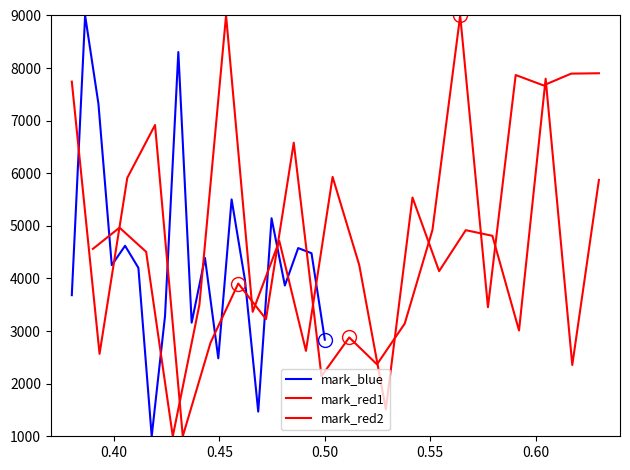

After their last crossing, which series has the higher values: mark_red2 or mark_blue?

mark_red2